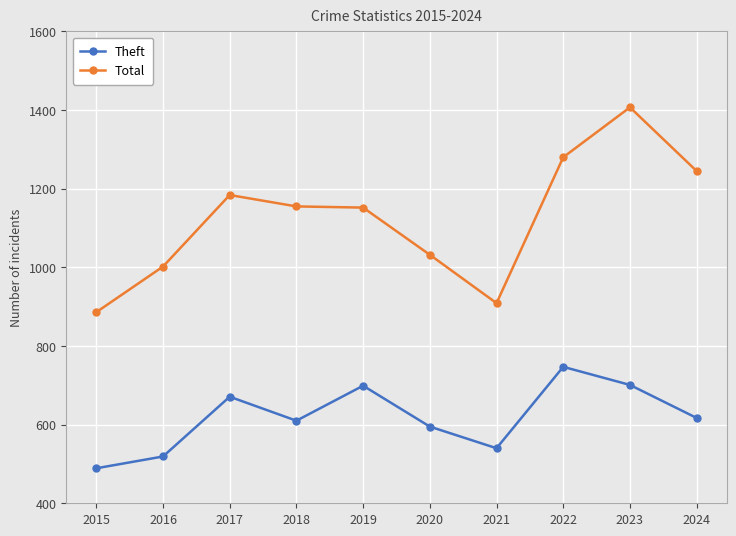

Rank the series at 2016 from lowest to highest value.

Theft, Total